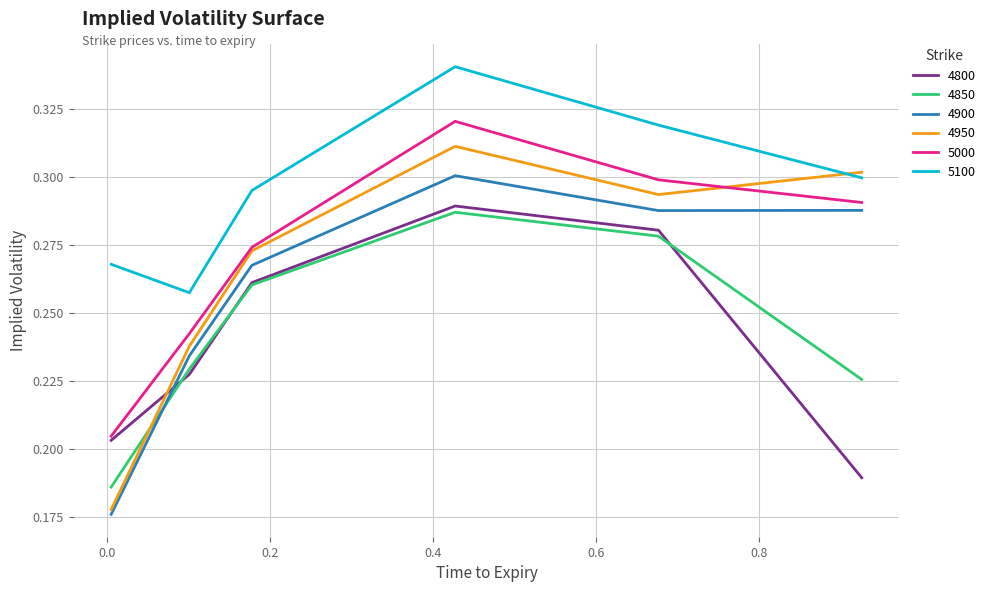

True or false: 5100 and 5000 intersect in this chart.

False